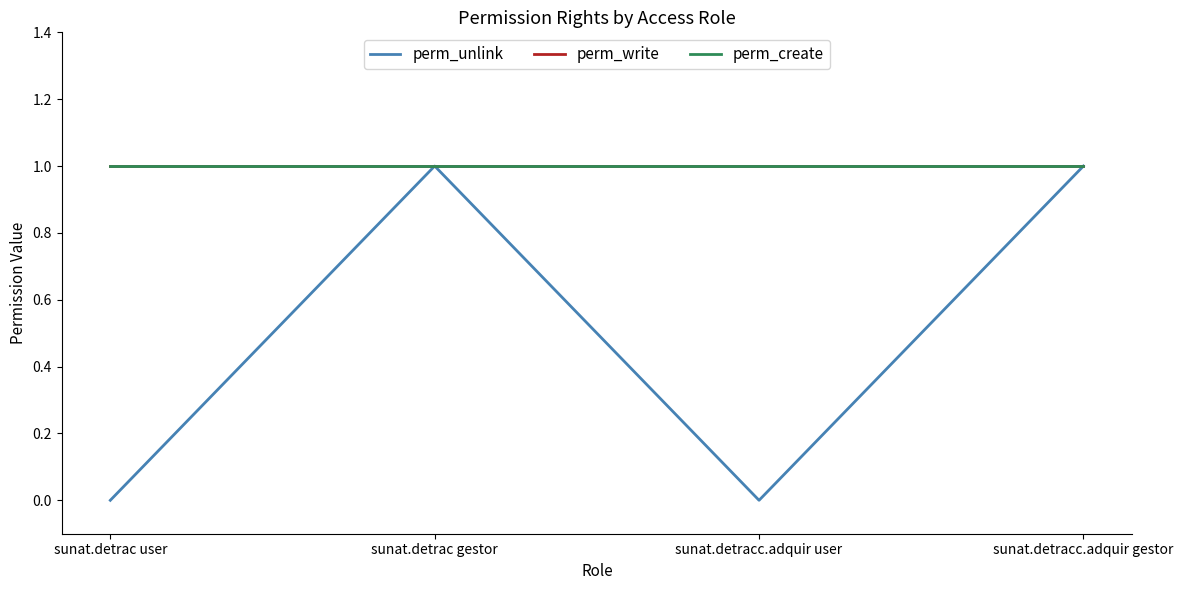

Which series has the largest total across all categories?

perm_write